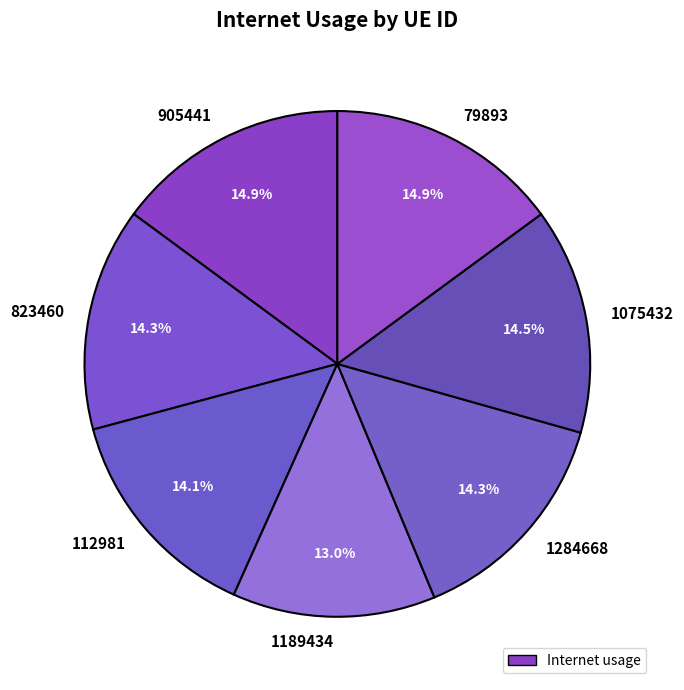

What percentage is the 905441 slice, to the nearest percent?

15%